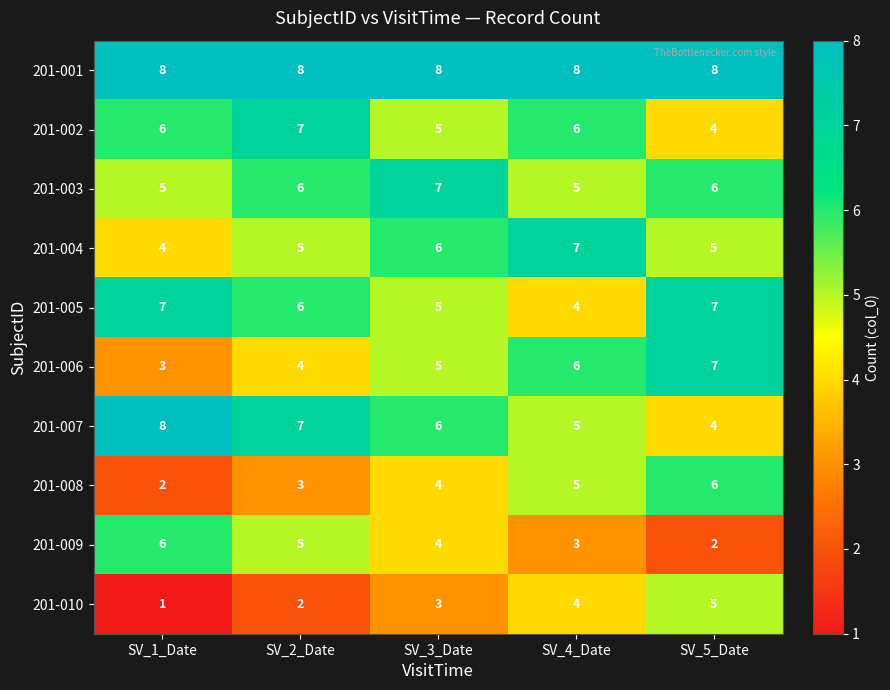

What is the highest value of the 201-004 series?

7